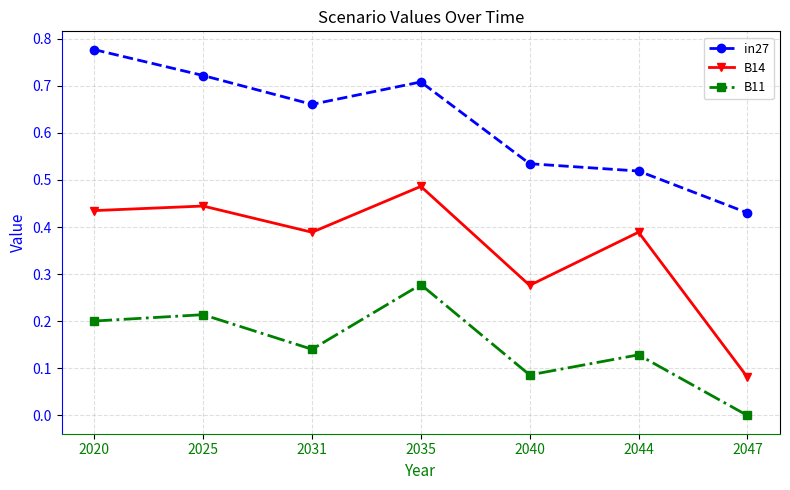

Between 2031 and 2047, which series saw the biggest shift?

B14